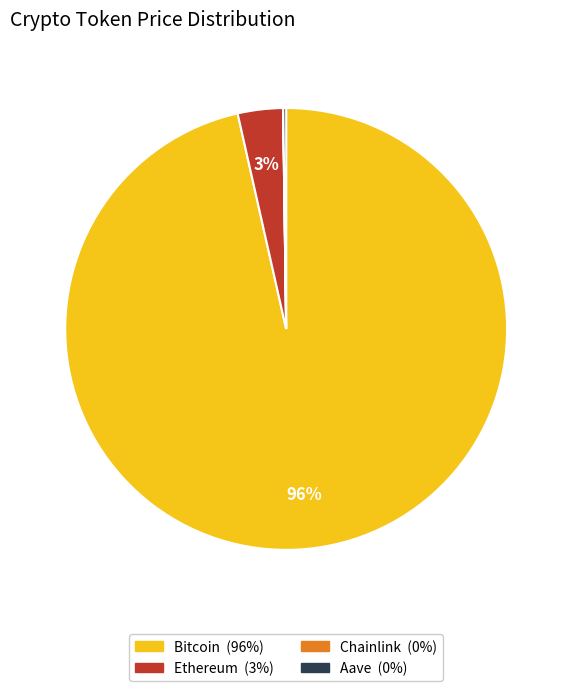

Is there a majority slice in this chart?

Yes